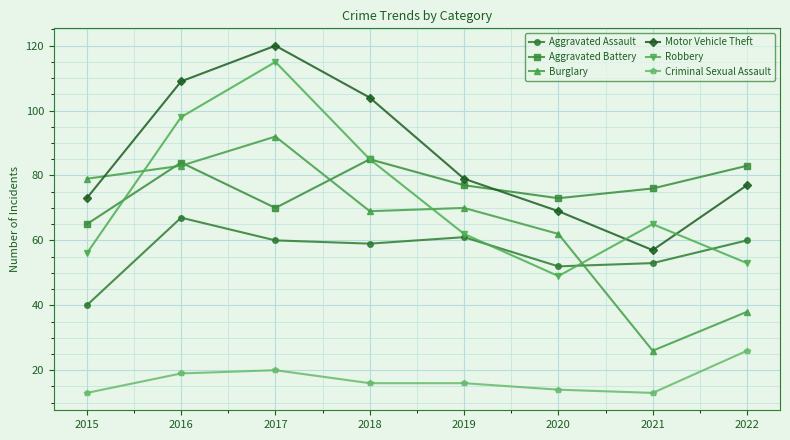

What is the minimum value shown in the chart?

13